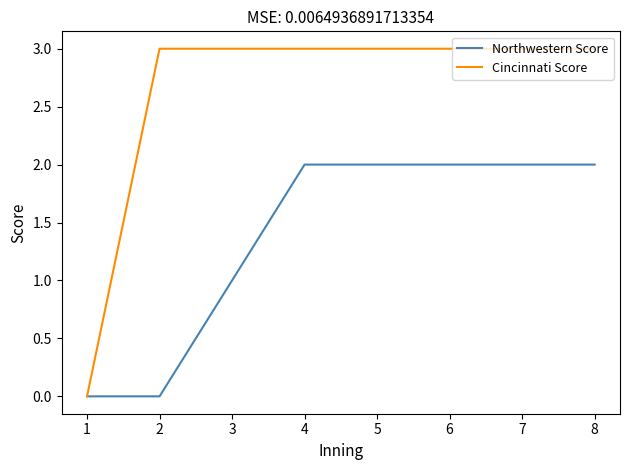

How many positive values does the Cincinnati Score series have?

7